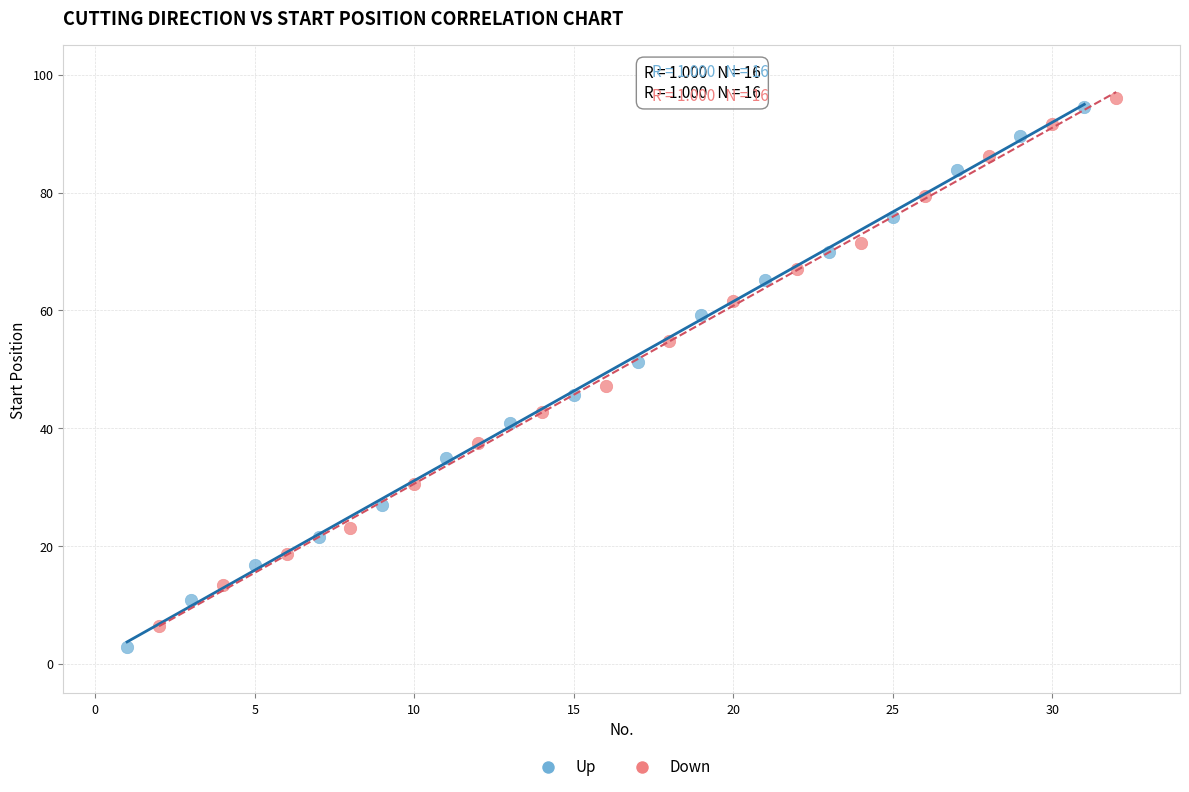

Which series has the largest Y range (max minus min)?

Up